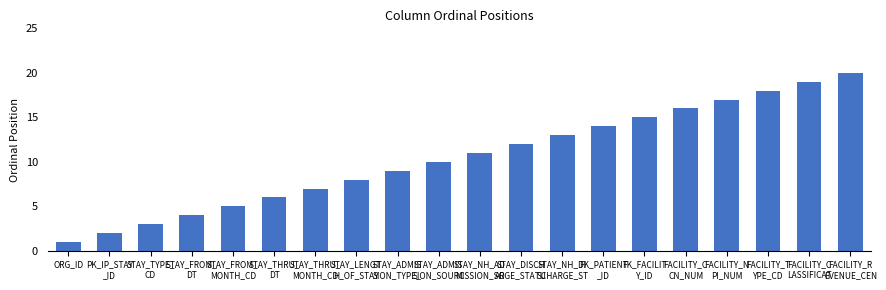

Reading right to left, extract all data points from this chart.

FACILITY_R
EVENUE_CEN=20	FACILITY_C
LASSIFICAT=19	FACILITY_T
YPE_CD=18	FACILITY_N
PI_NUM=17	FACILITY_C
CN_NUM=16	FK_FACILIT
Y_ID=15	FK_PATIENT
_ID=14	STAY_NH_DI
SCHARGE_ST=13	STAY_DISCH
ARGE_STATU=12	STAY_NH_AD
MISSION_SO=11	STAY_ADMIS
SION_SOURC=10	STAY_ADMIS
SION_TYPE_=9	STAY_LENGT
H_OF_STAY=8	STAY_THRU_
MONTH_CD=7	STAY_THRU_
DT=6	STAY_FROM_
MONTH_CD=5	STAY_FROM_
DT=4	STAY_TYPE_
CD=3	PK_IP_STAY
_ID=2	ORG_ID=1